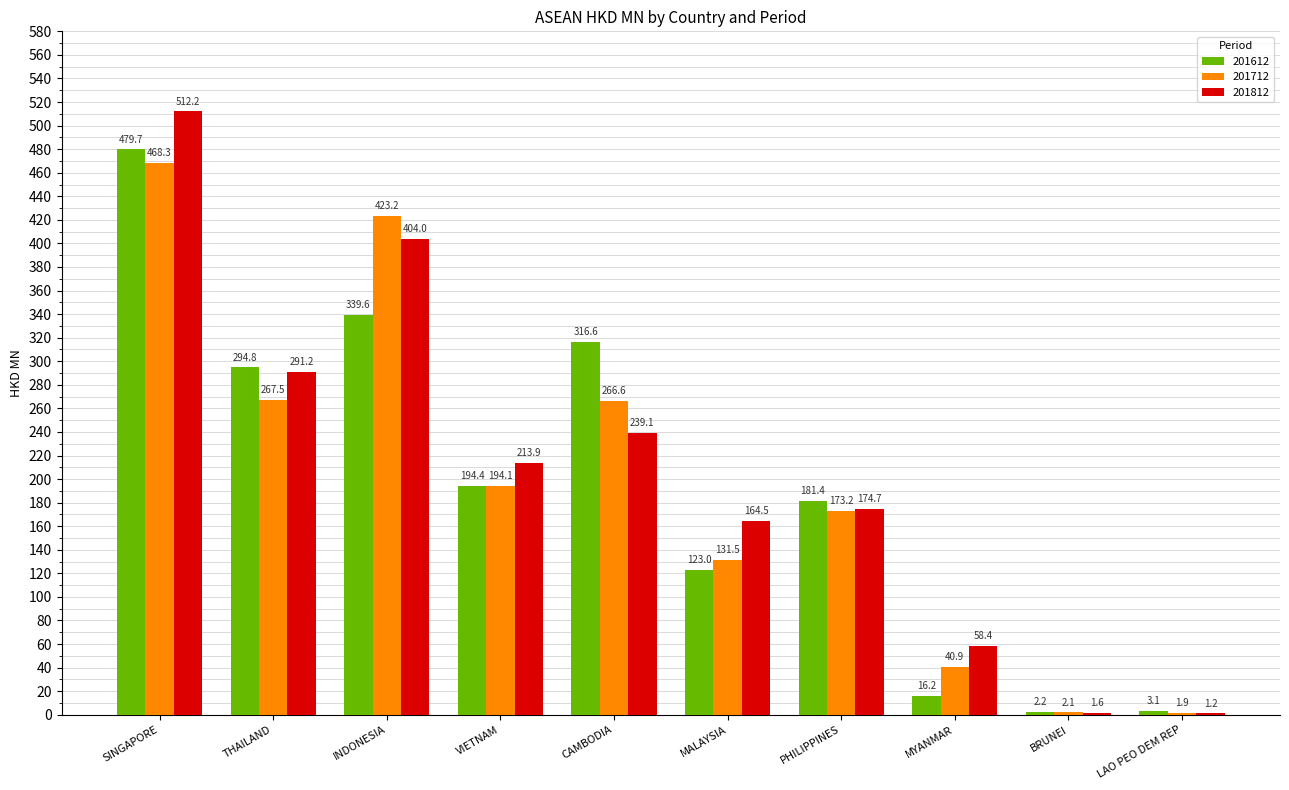

Which category has the highest value in the 201812 series?

SINGAPORE